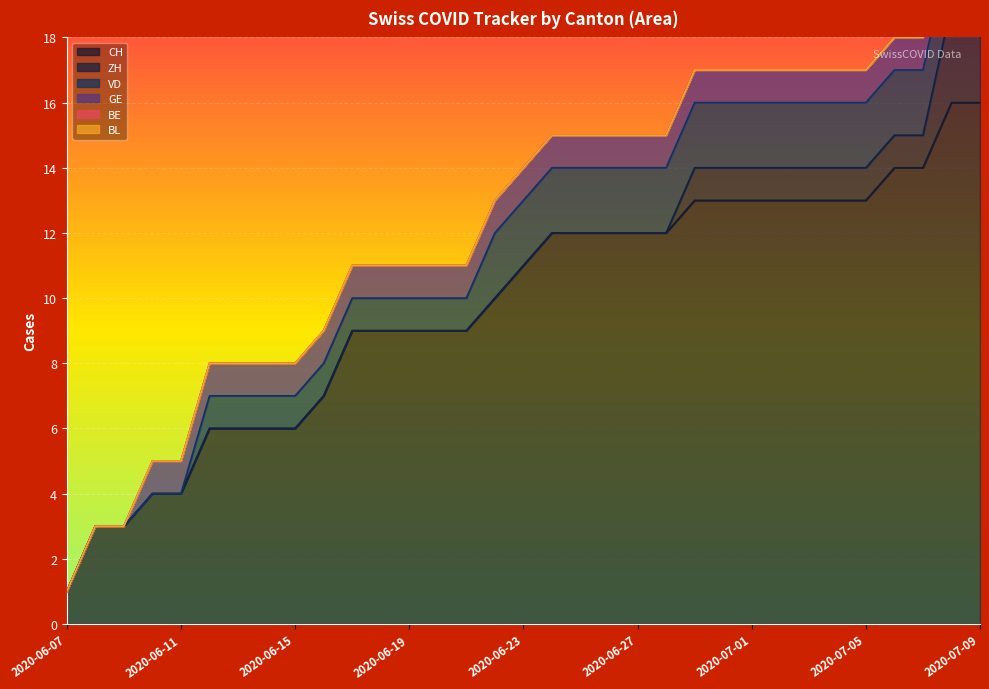

Where is VD nearest to the value 1?

2020-06-12